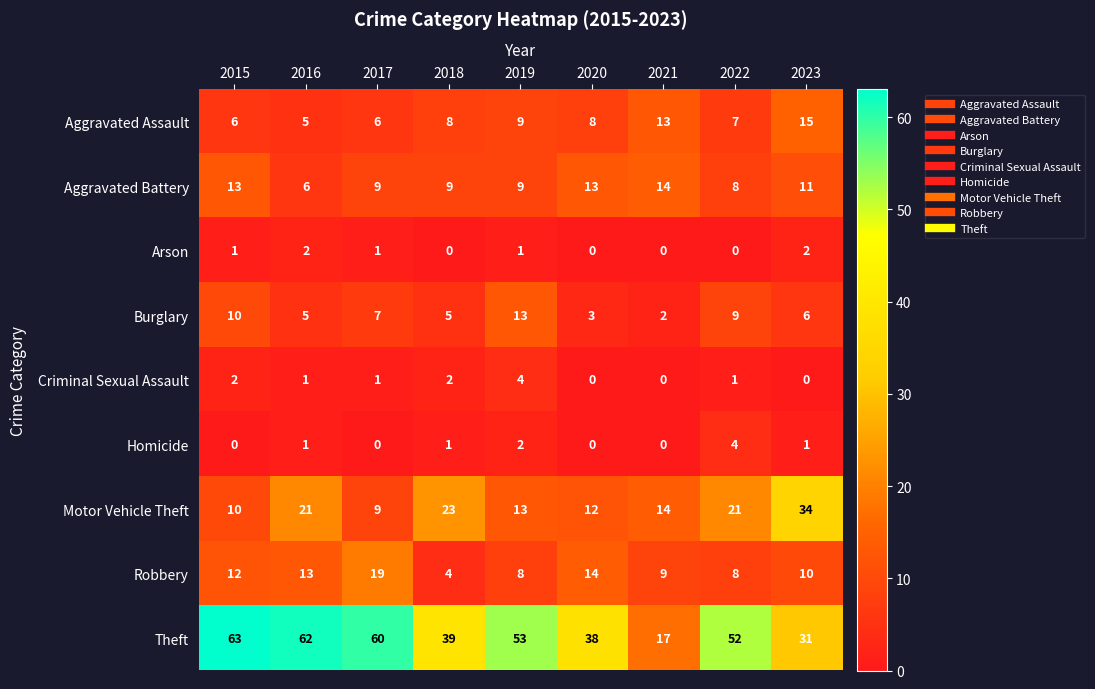

What is the difference between the second highest and second lowest values in the Aggravated Assault series?

7